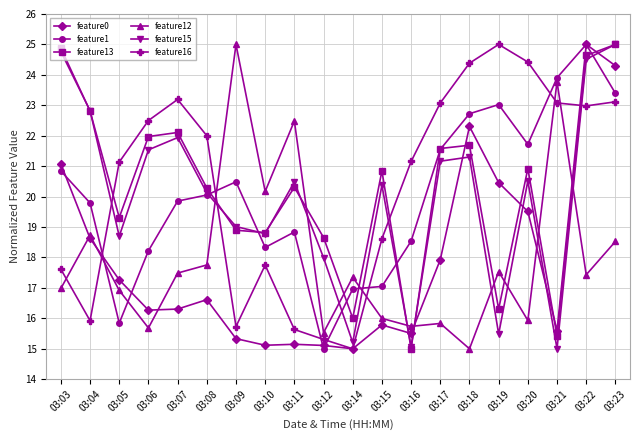

Is this an area chart (filled region under the line)?

No